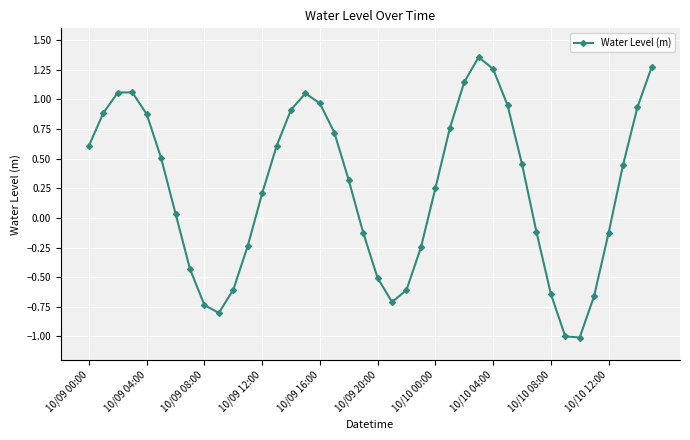

What is the sum of all values?

10.1